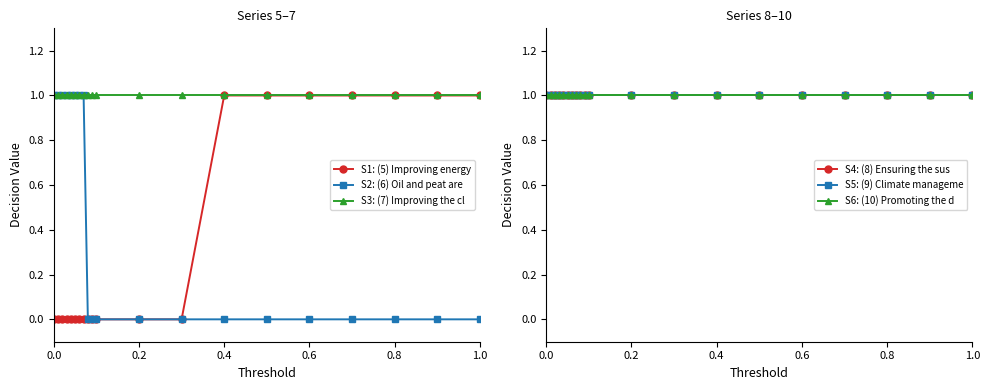

How many lines are shown in the chart?

6